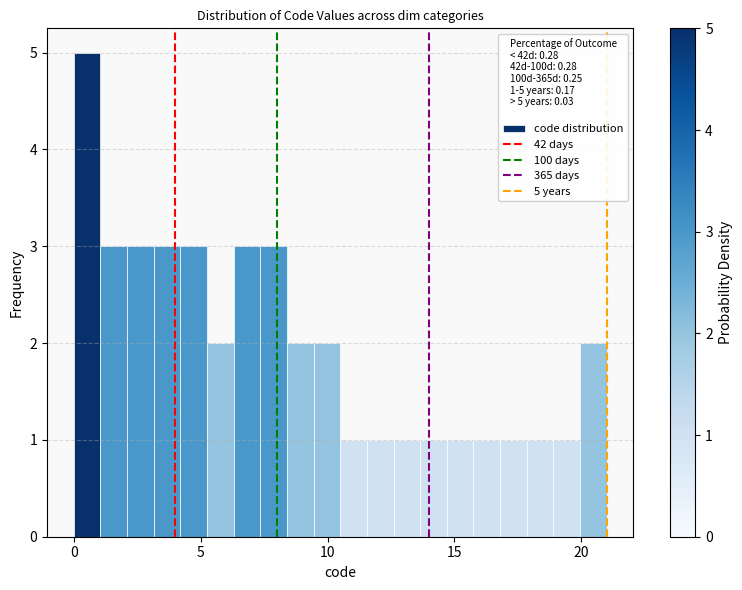

Around what value on the x-axis is the tallest bar? Give the approximate position of its centre, as read against the axis.

0.5